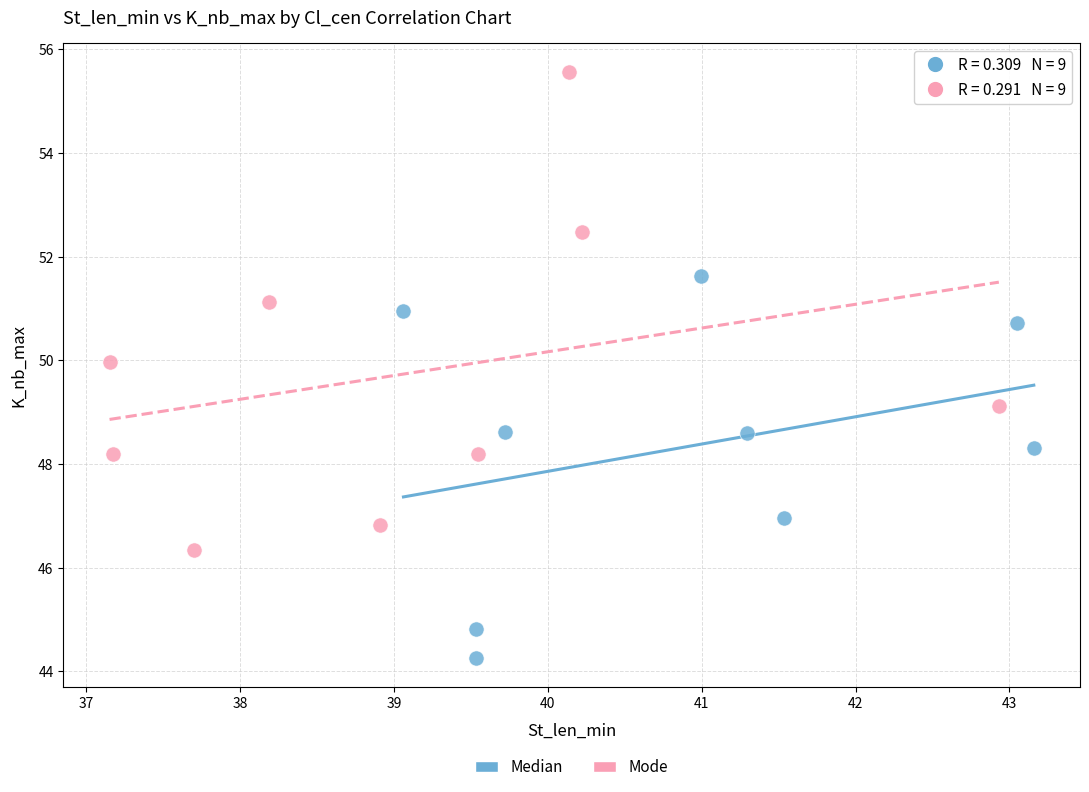

Which series reaches the minimum Y coordinate?

Median